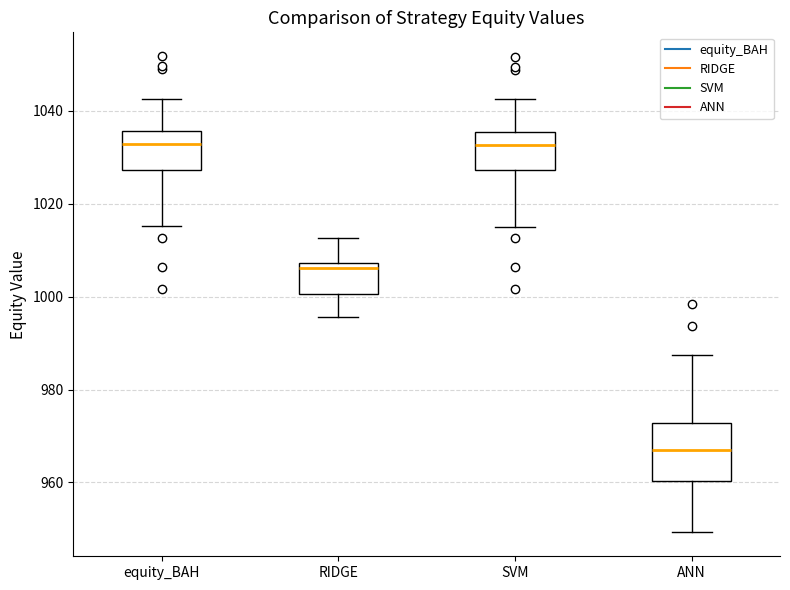

Reading left to right, read every box against the y-axis: the position of its median line, the range the box covers, and the ends of its whiskers. The values are not printed on the chart, so give them approximately, as read against the axis.

equity_BAH: median 1032, box 1028 to 1036, whiskers 1016 to 1042
RIDGE: median 1006, box 1000 to 1008, whiskers 996 to 1012
SVM: median 1032, box 1028 to 1036, whiskers 1016 to 1042
ANN: median 966, box 960 to 972, whiskers 950 to 988